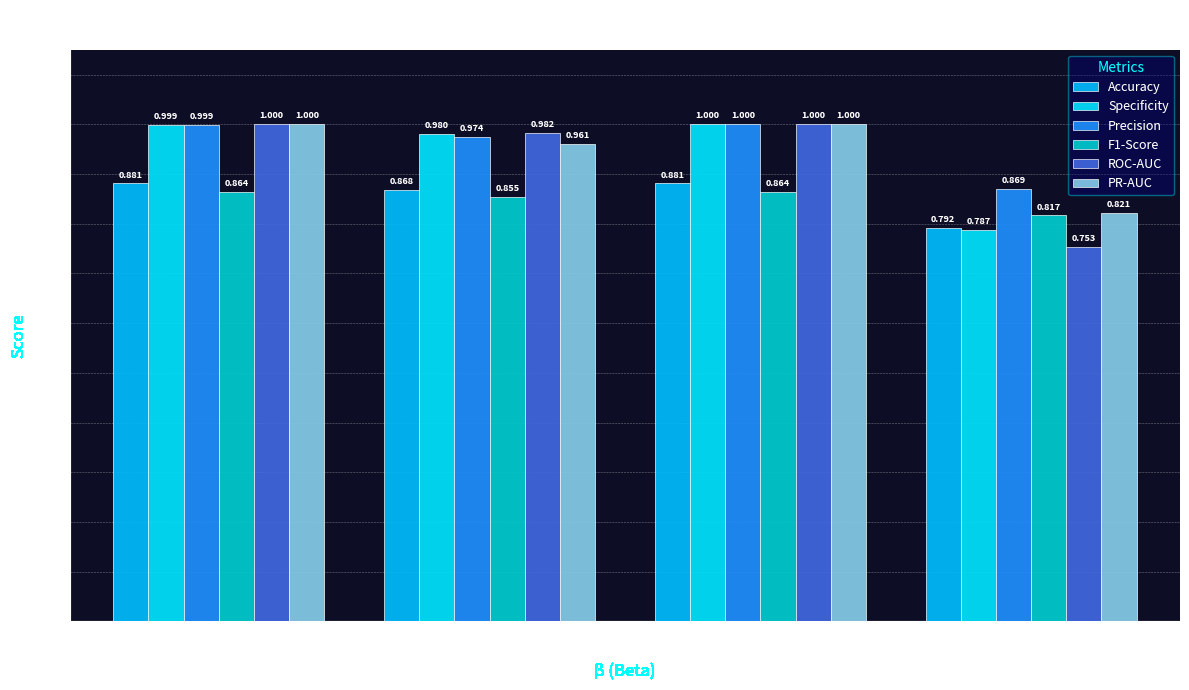

Reading left to right, what are all the values shown in this chart?

Accuracy: 0.9	0.9	0.9	0.8
Specificity: 1.0	1.0	1.0	0.8
Precision: 1.0	1.0	1.0	0.9
F1-Score: 0.9	0.9	0.9	0.8
ROC-AUC: 1.0	1.0	1.0	0.8
PR-AUC: 1.0	1.0	1.0	0.8